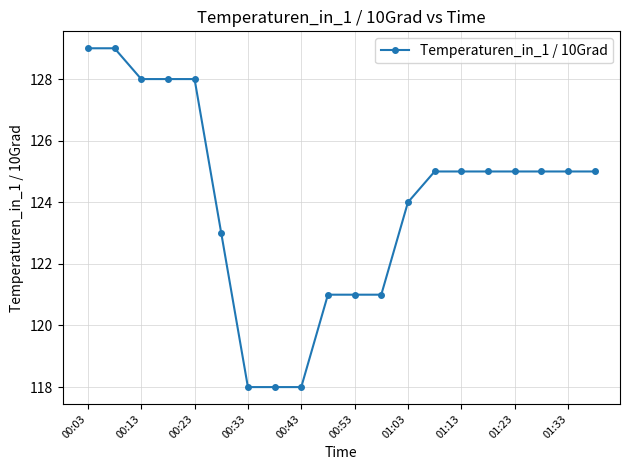

Reading left to right, transcribe all the data shown in this chart.

129	129	128	128	128	123	118	118	118	121	121	121	124	125	125	125	125	125	125	125